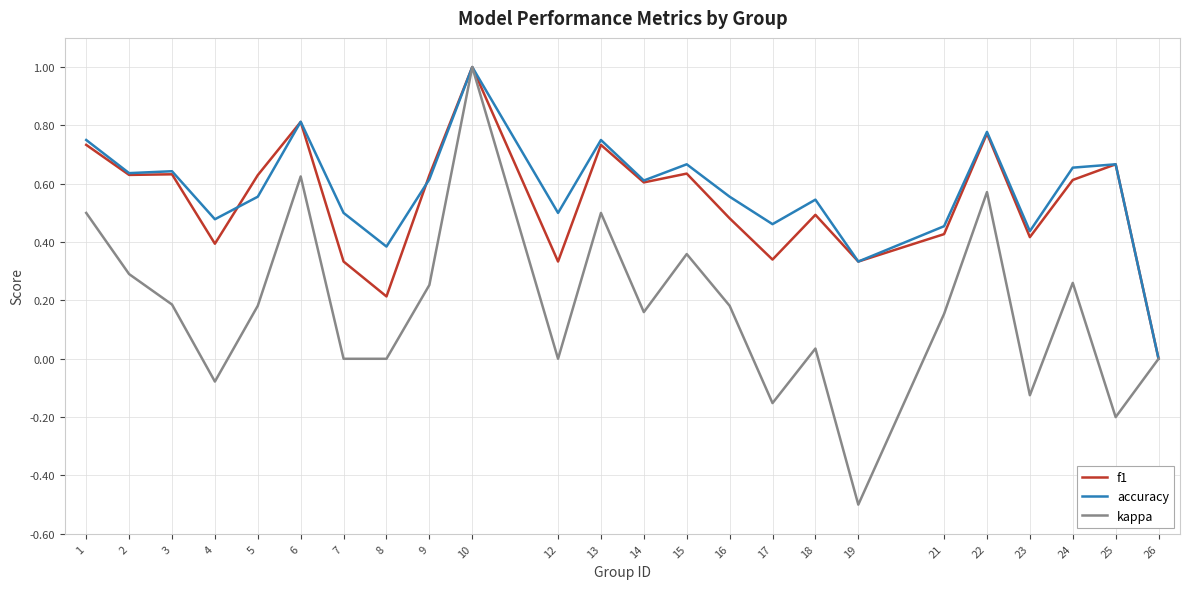

The value of kappa at 5 is 0.2. True or false?

True